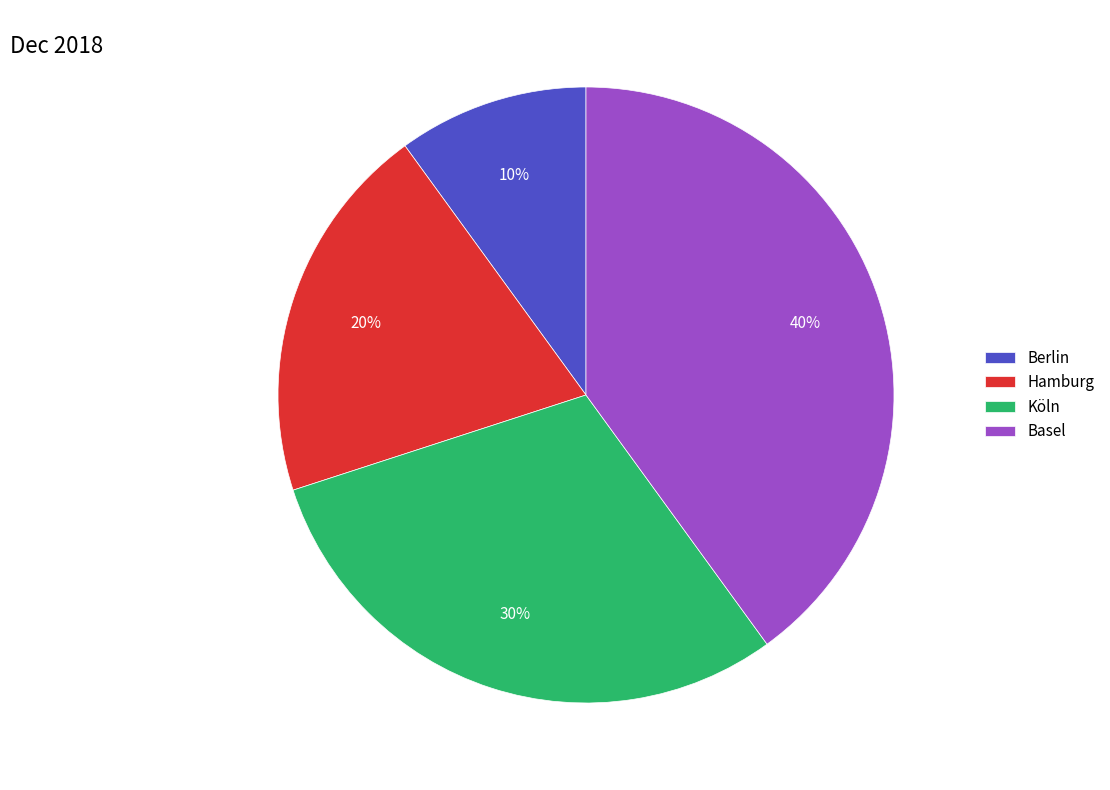

Does any single category account for the majority?

No